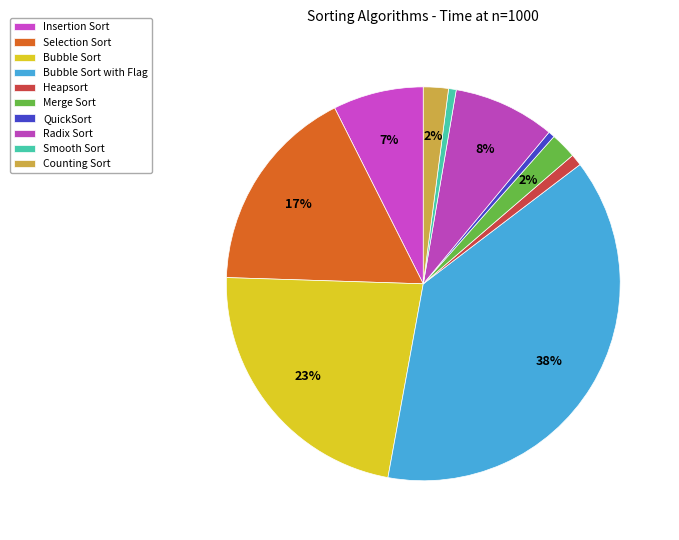

Combined, do Bubble Sort with Flag and QuickSort account for over 50%?

No